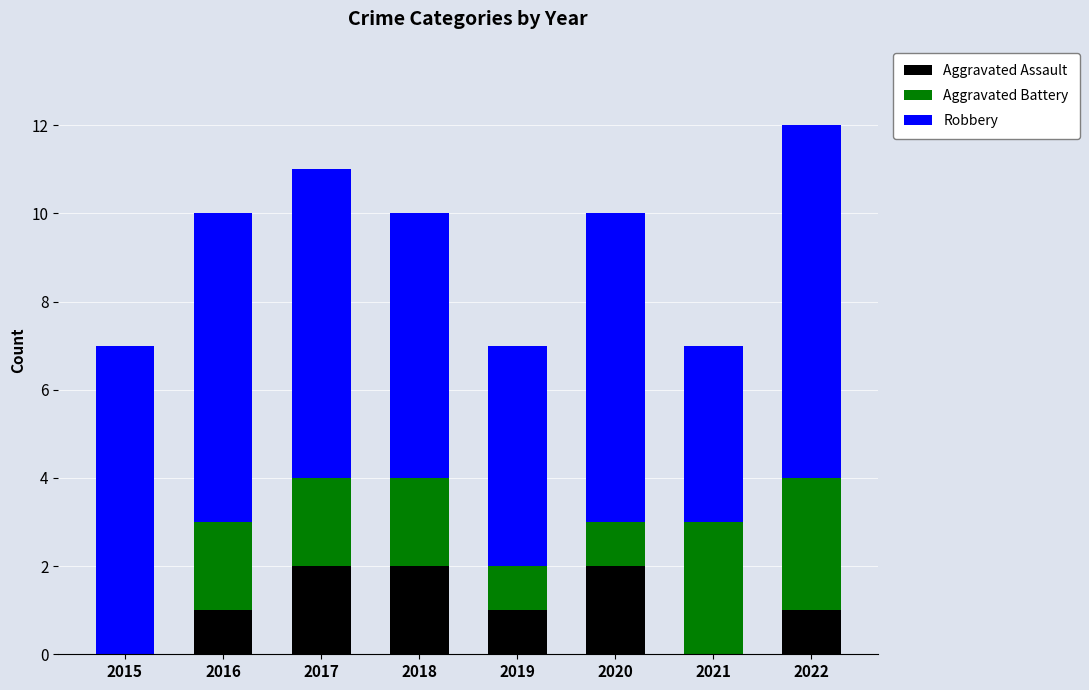

What is the sum of all Aggravated Assault values?

9